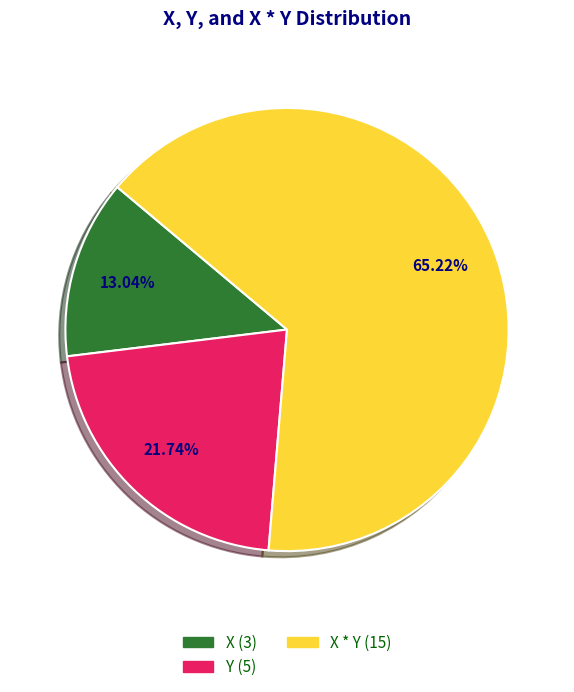

Does any single category account for the majority?

Yes